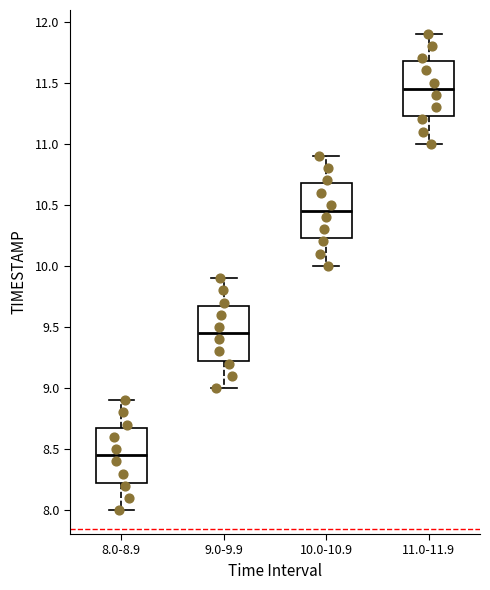

Reading left to right, transcribe this box plot: for each box, give where its median line is, the range the box spans, and where its two whiskers end, as read against the y-axis. The values are not printed on the chart, so give them approximately, as read against the axis.

8.0-8.9: median 8.45, box 8.25 to 8.70, whiskers 8.00 to 8.90
9.0-9.9: median 9.45, box 9.25 to 9.70, whiskers 9.00 to 9.90
10.0-10.9: median 10.45, box 10.25 to 10.70, whiskers 10.00 to 10.90
11.0-11.9: median 11.45, box 11.25 to 11.70, whiskers 11.00 to 11.90